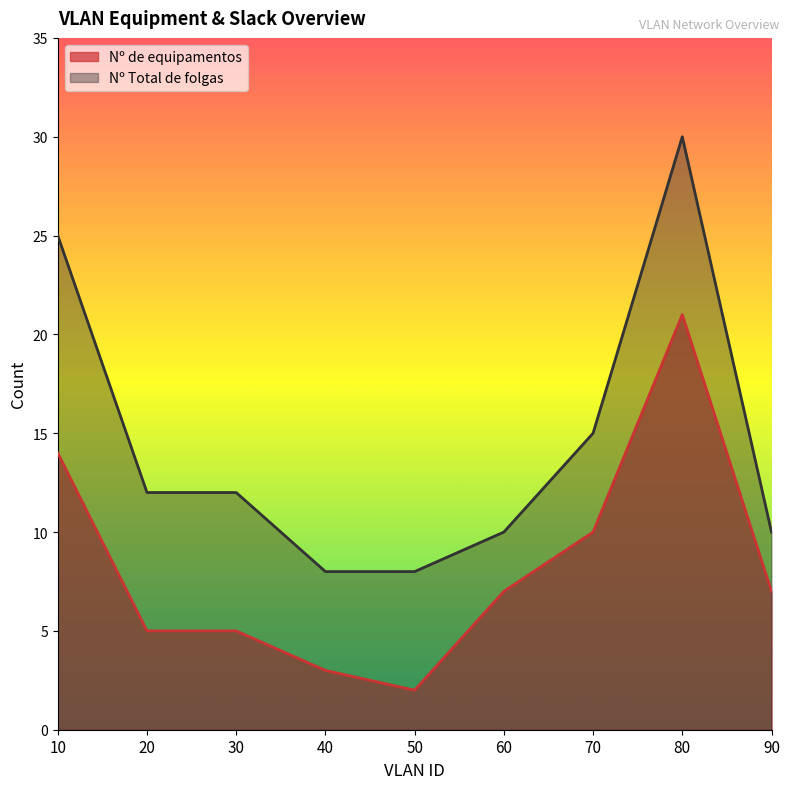

Which category has the highest value in the Nº de equipamentos series?

80